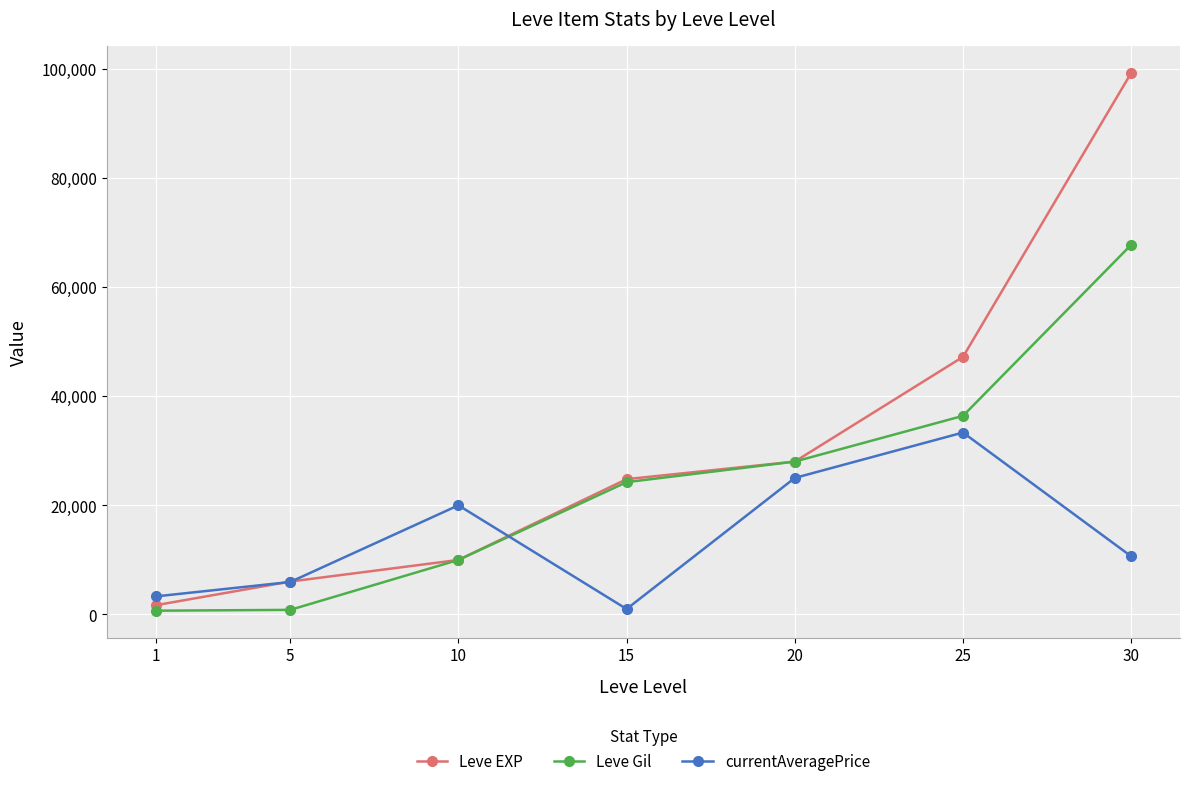

True or false: Leve Gil has more than 1 points higher than both neighbors.

False